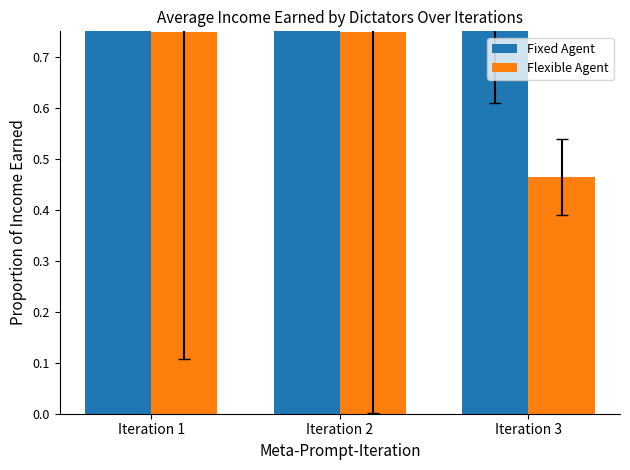

At which label is Fixed Agent closest to 1?

Iteration 1